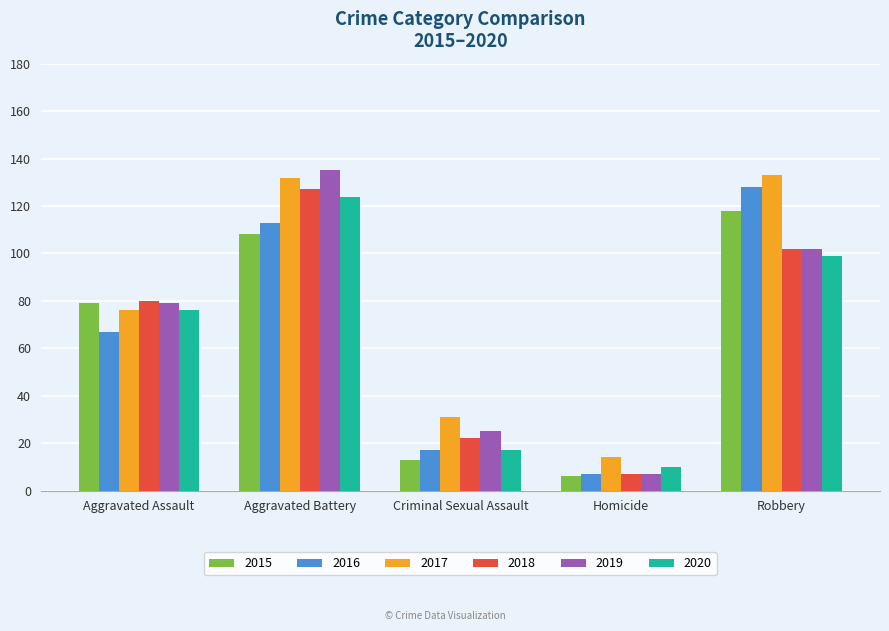

What position from the left is Aggravated Assault?

1